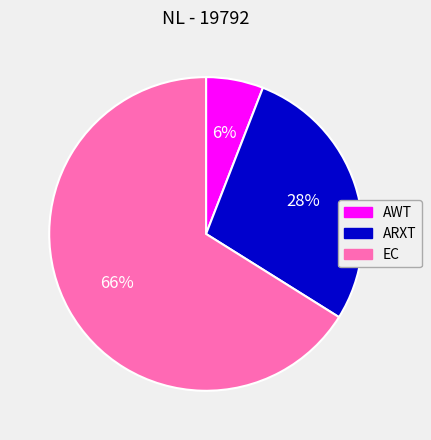

Is it true that AWT is 6% of the pie?

True